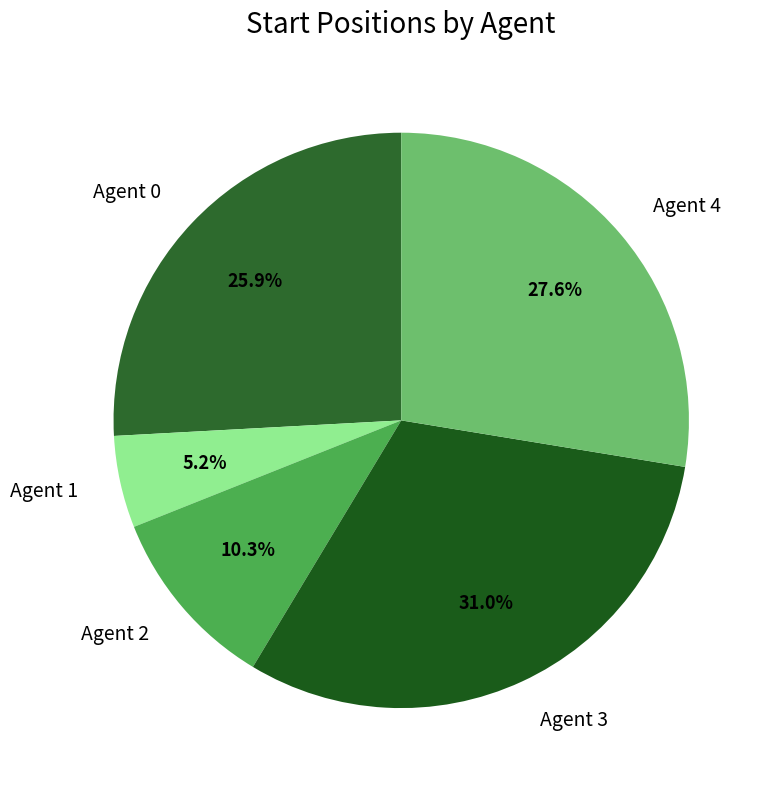

Approximately how many times larger is the value at Agent 3 compared to Agent 0?

1.2